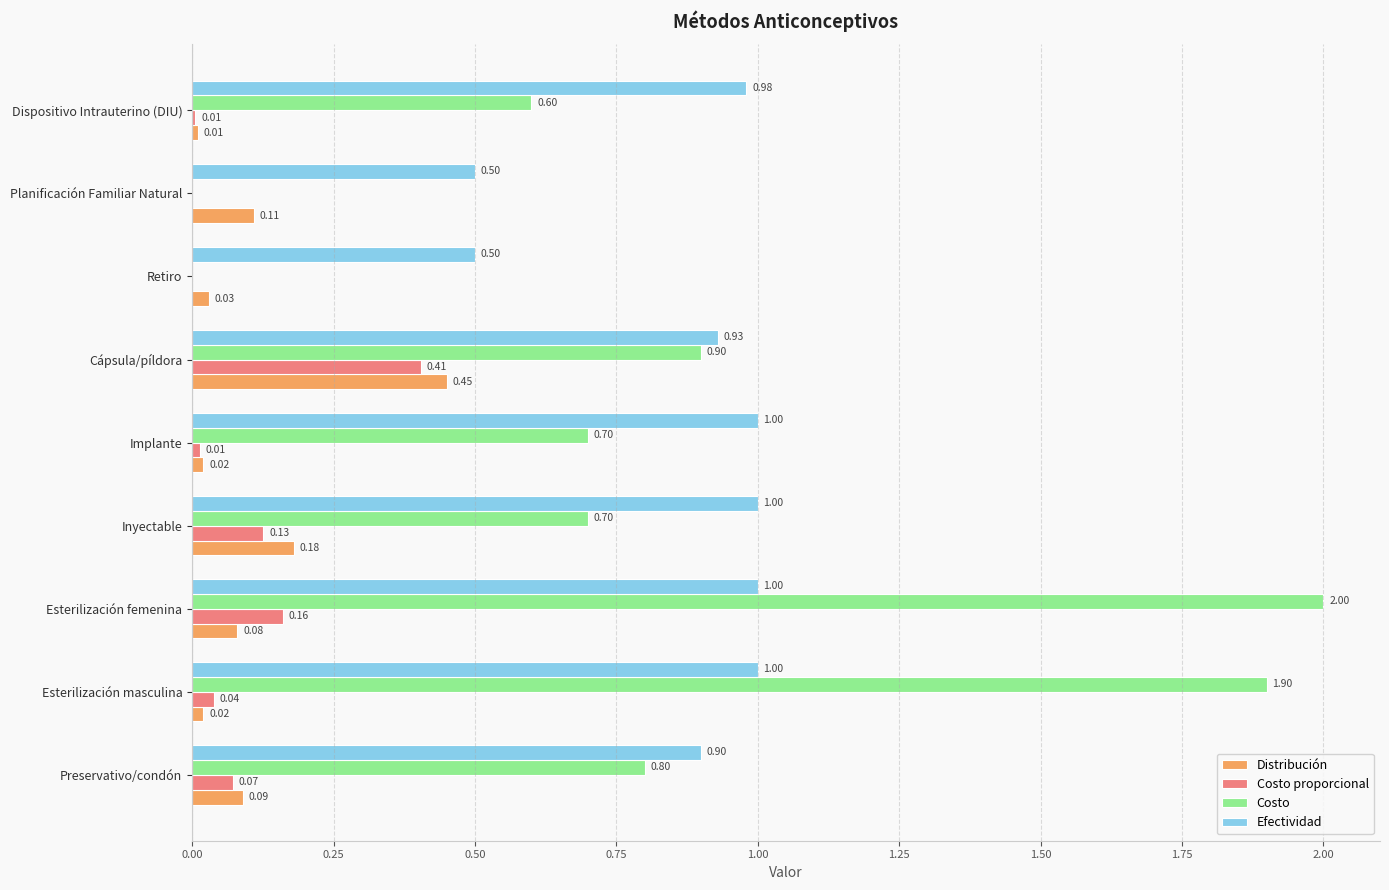

Which series changed the most between Esterilización masculina and Planificación Familiar Natural?

Costo